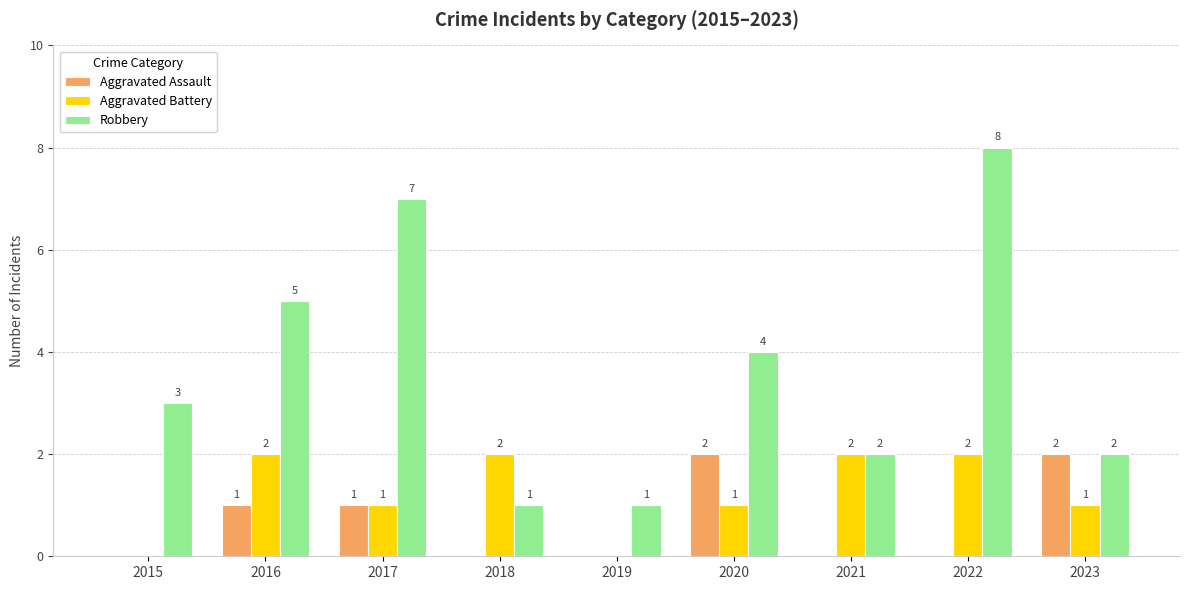

Count the Robbery values in the range 2 to 5.

5